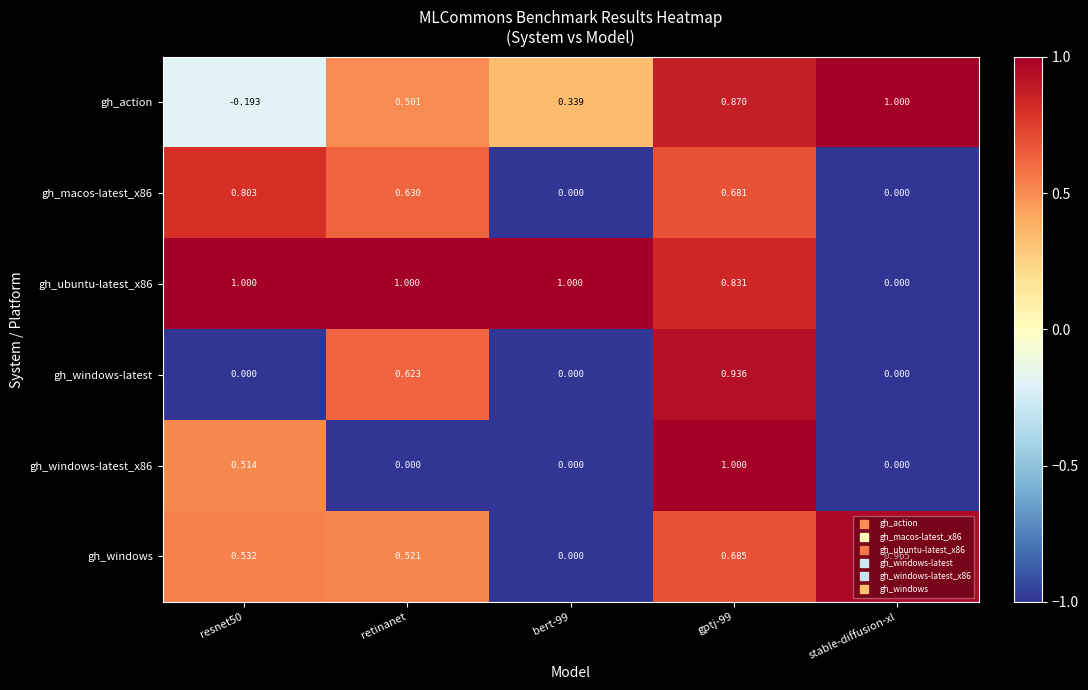

Is the value of gh_windows-latest_x86 at stable-diffusion-xl greater than the value of gh_macos-latest_x86 at gptj-99?

No